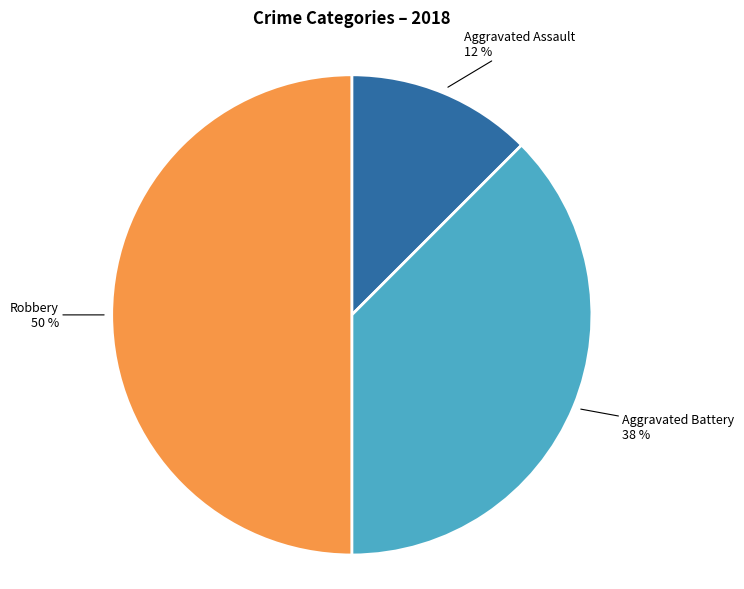

To the nearest percent, what is the average slice percentage?

33%